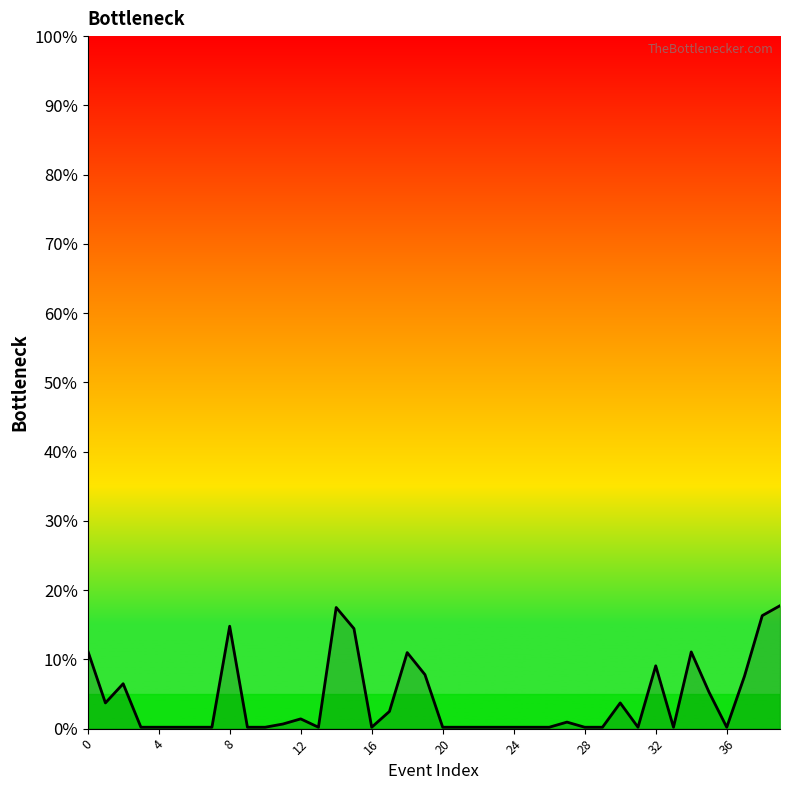

What is the greatest value displayed?

17.8